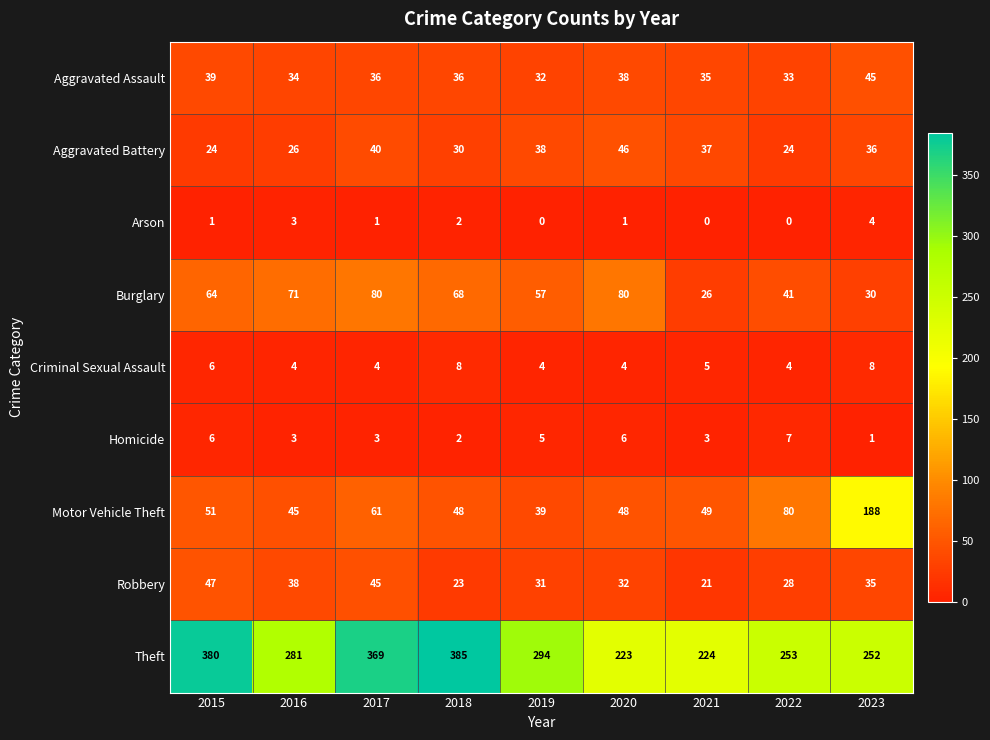

What is the total value across all series at 2023?

599